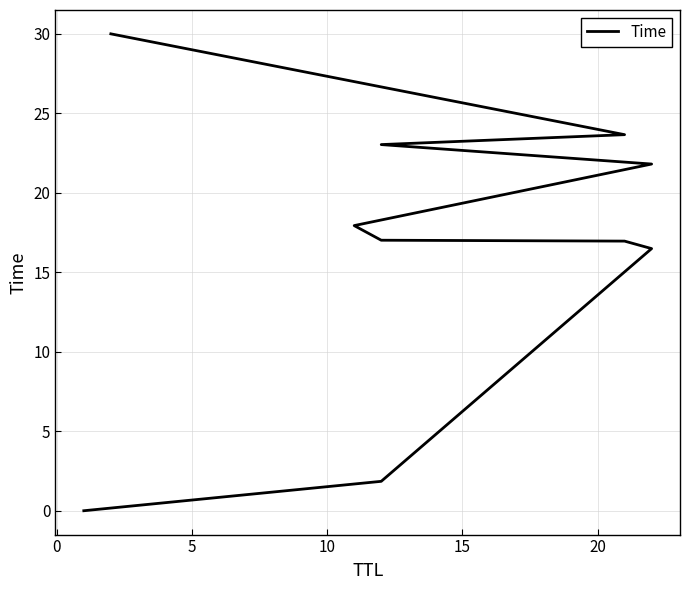

True or false: the data has more than 2 interior local peaks.

False